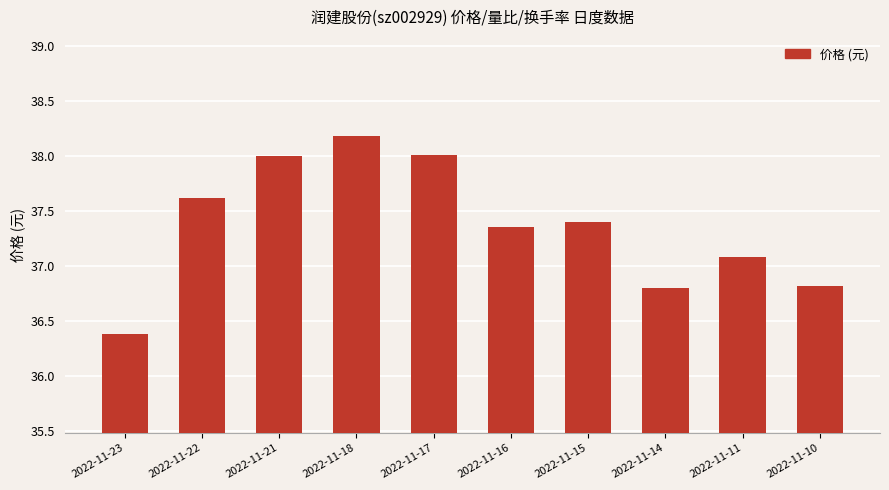

What is the difference between the maximum and minimum values?

1.8